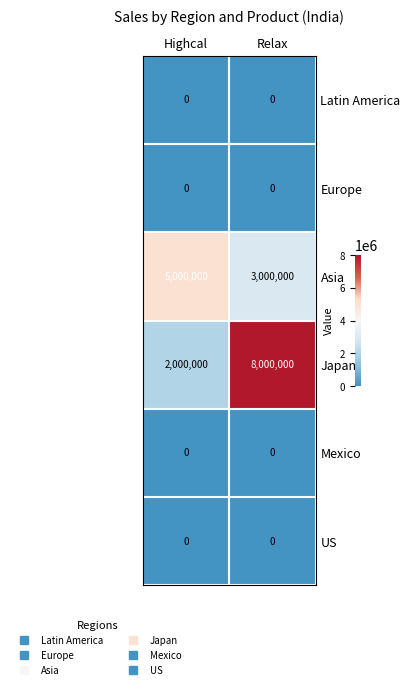

Reading left to right, transcribe all the data shown in this chart.

Latin America: 0	0
Europe: 0	0
Asia: 5000000	3000000
Japan: 2000000	8000000
Mexico: 0	0
US: 0	0